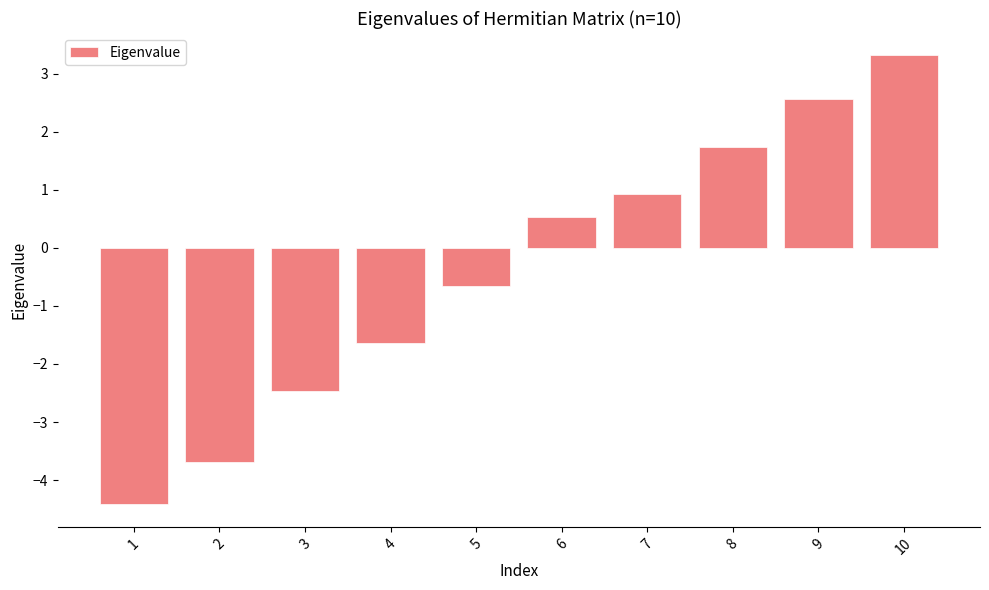

Which category has the lowest value across all series?

1